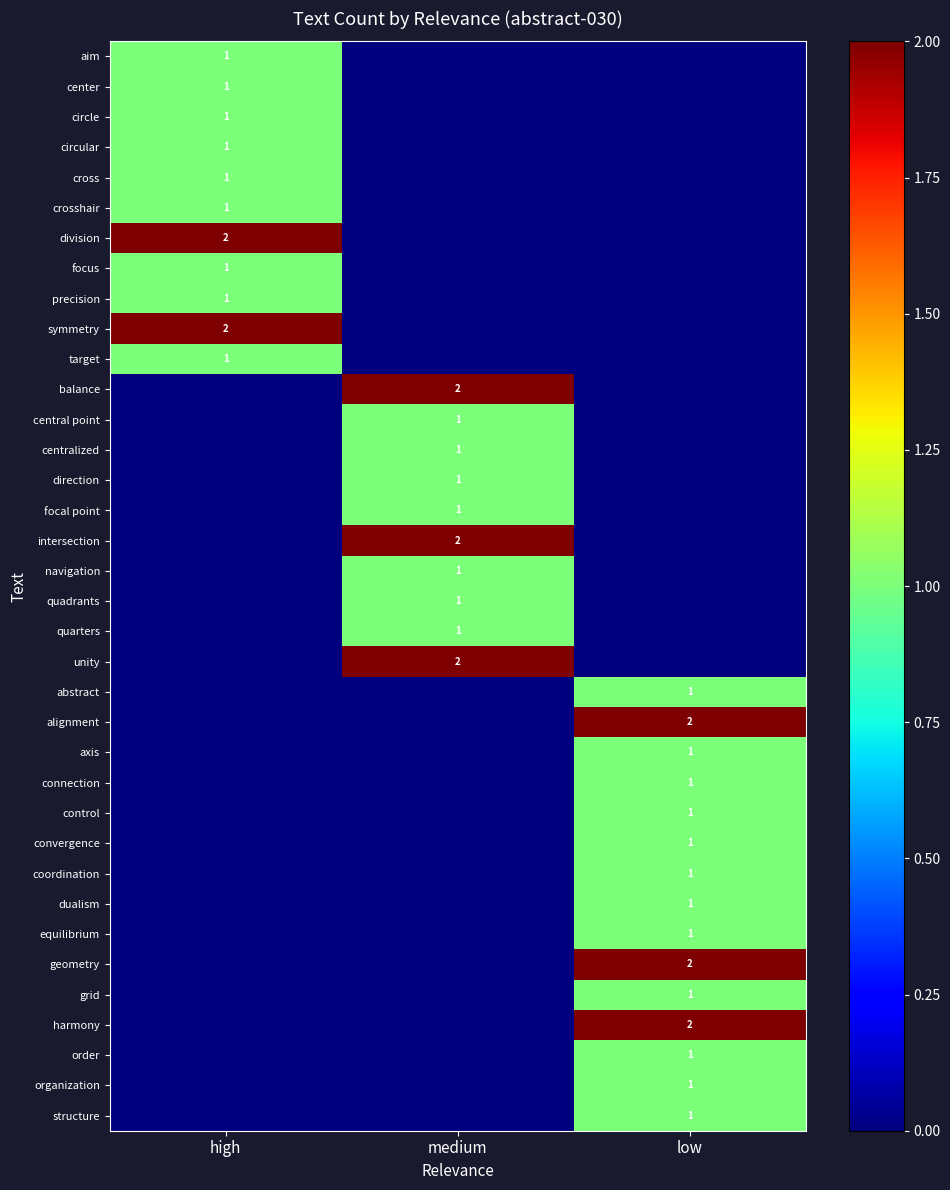

Rank the series at low from lowest to highest value.

aim, center, circle, circular, cross, crosshair, division, focus, precision, symmetry, target, balance, central point, centralized, direction, focal point, intersection, navigation, quadrants, quarters, unity, abstract, axis, connection, control, convergence, coordination, dualism, equilibrium, grid, order, organization, structure, alignment, geometry, harmony